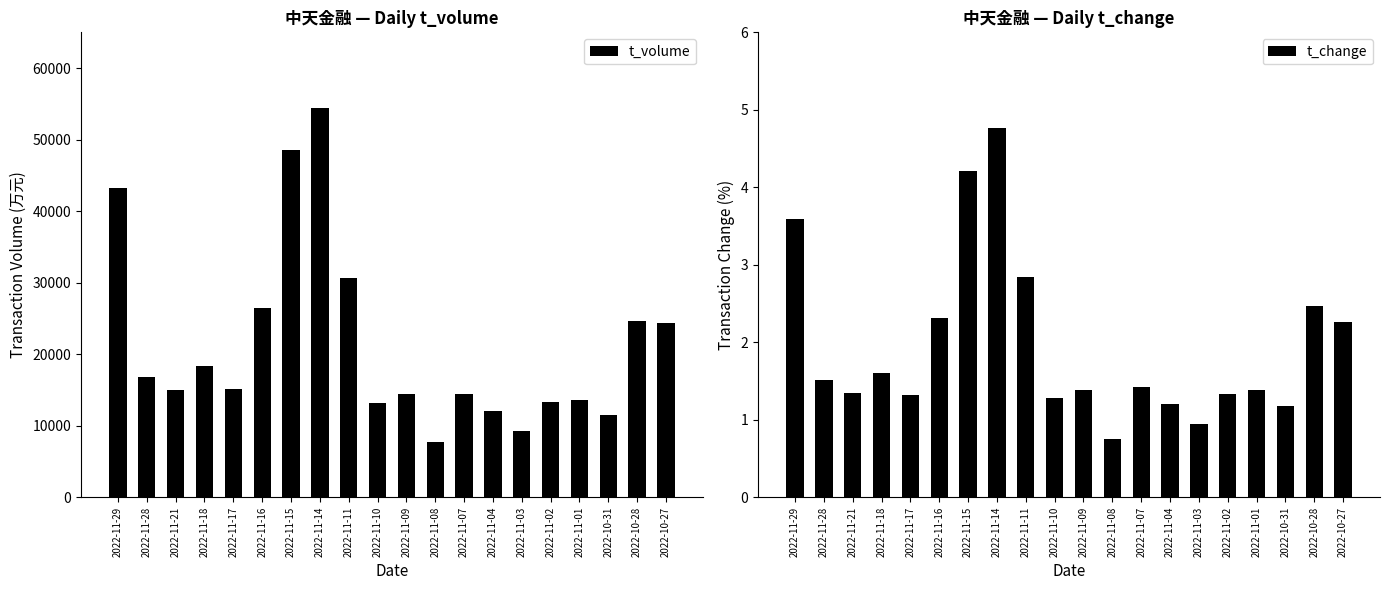

How many data points in t_change are less than 1?

2